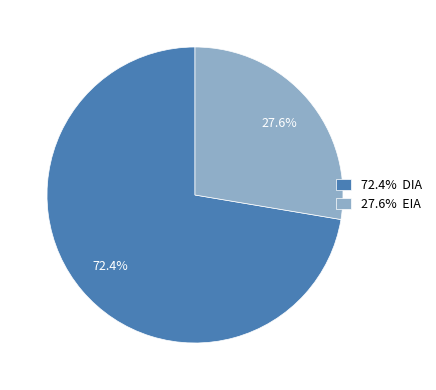

Between 72.4% DIA and 27.6% EIA, which is larger?

72.4% DIA